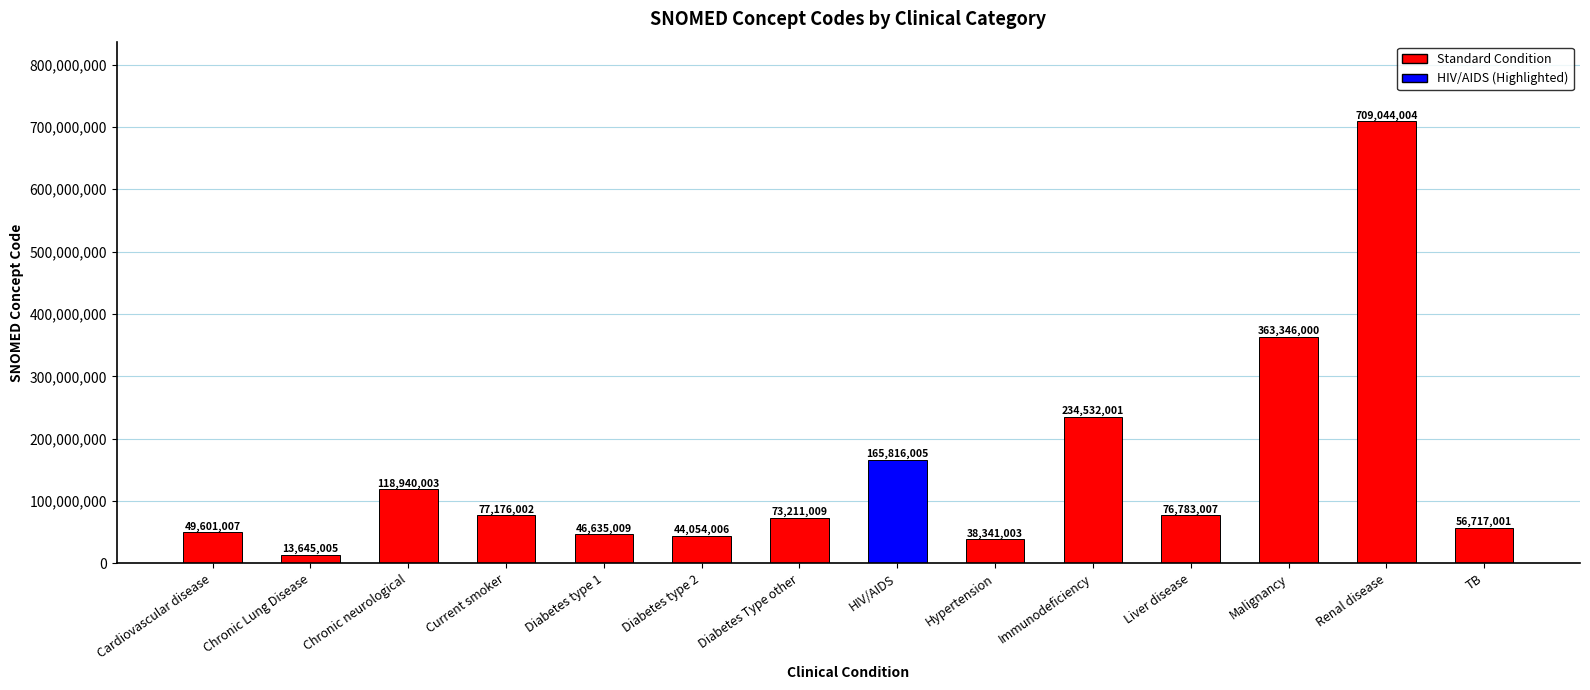

What is the value of the 4th bar from the left?

77176002